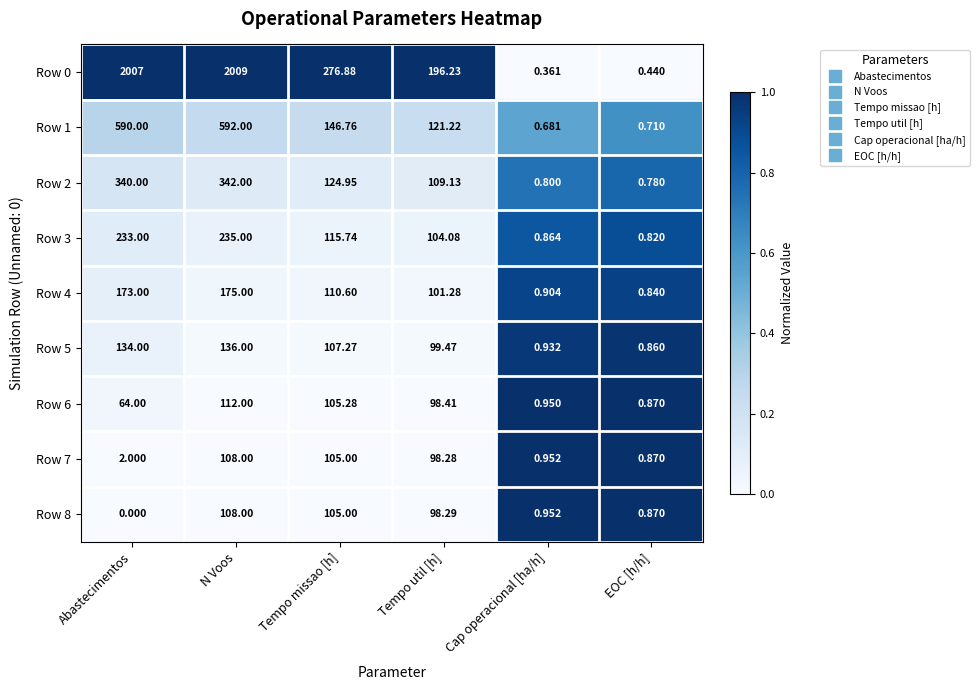

List the labels in order of Row 1 value, largest first.

N Voos, Abastecimentos, Tempo missao [h], Tempo util [h], EOC [h/h], Cap operacional [ha/h]